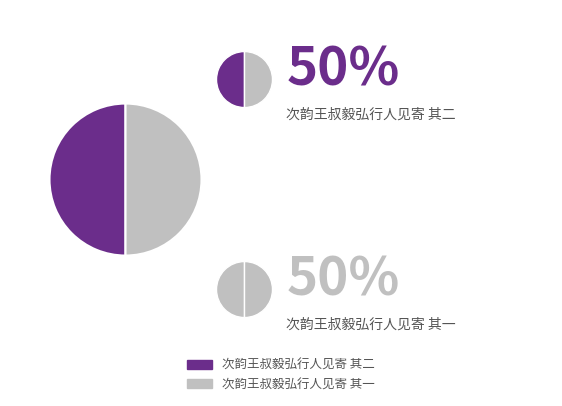

What is the largest slice in the pie chart?

次韵王叔毅弘行人见寄 其二